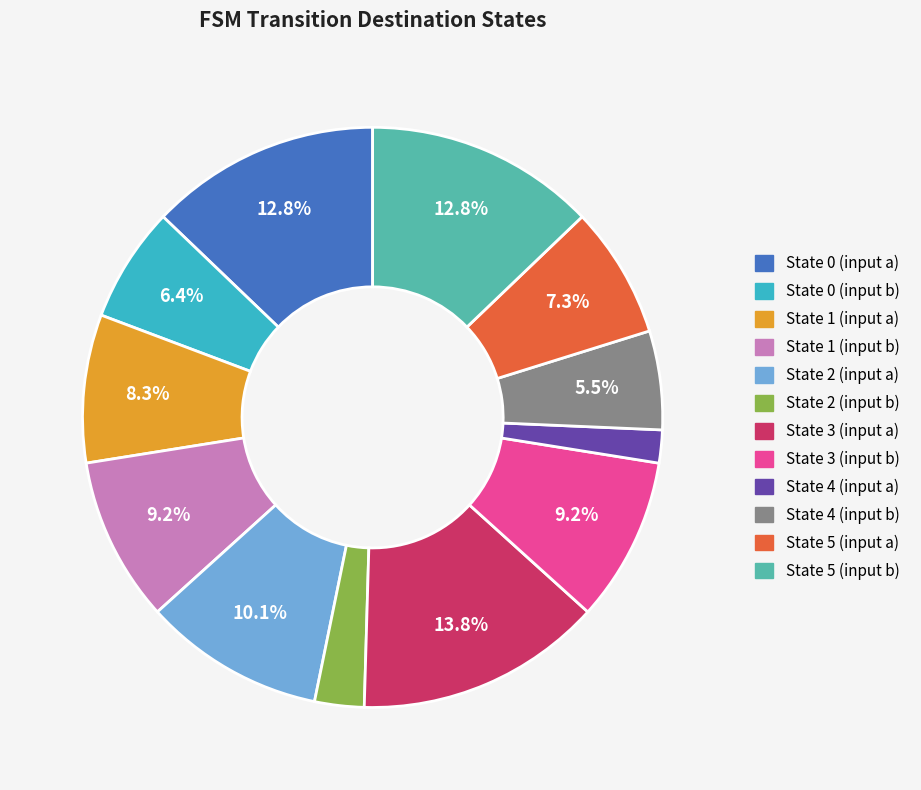

Combined, do State 2 (input a) and State 1 (input a) account for over 50%?

No